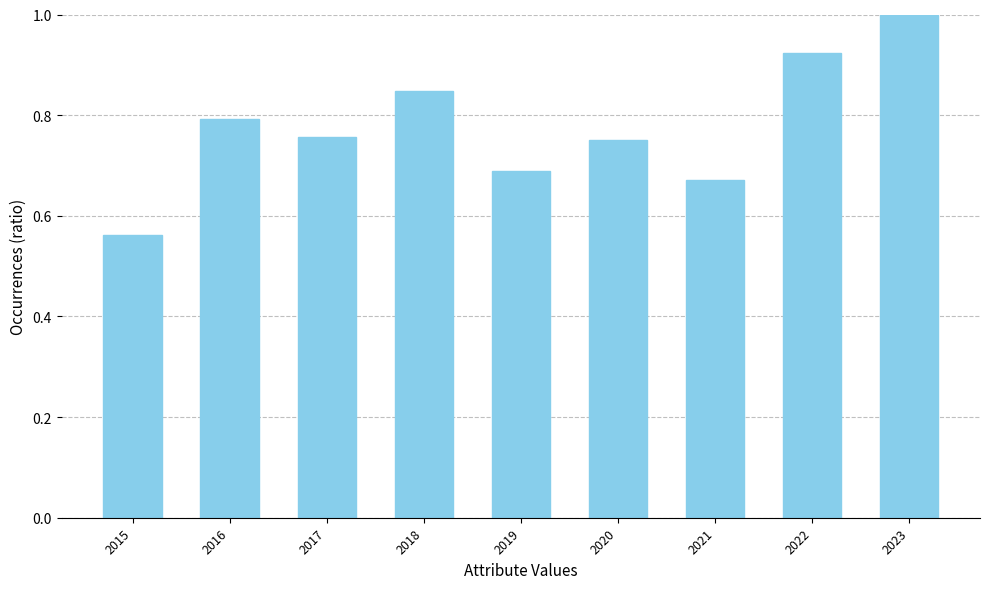

Are the bars grouped side by side (vs. stacked)?

No